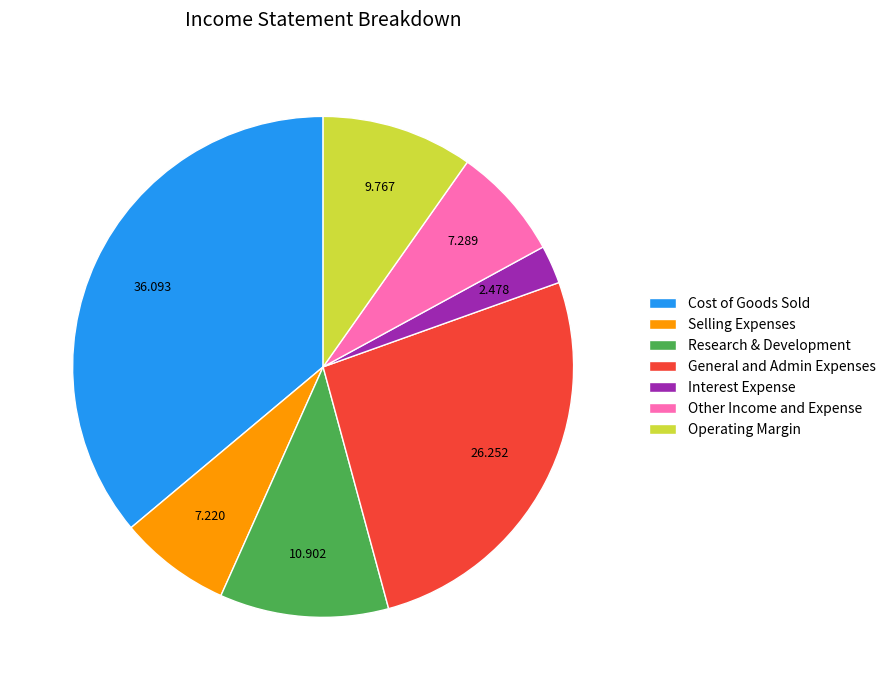

Which category has the smallest portion of the pie?

Interest Expense